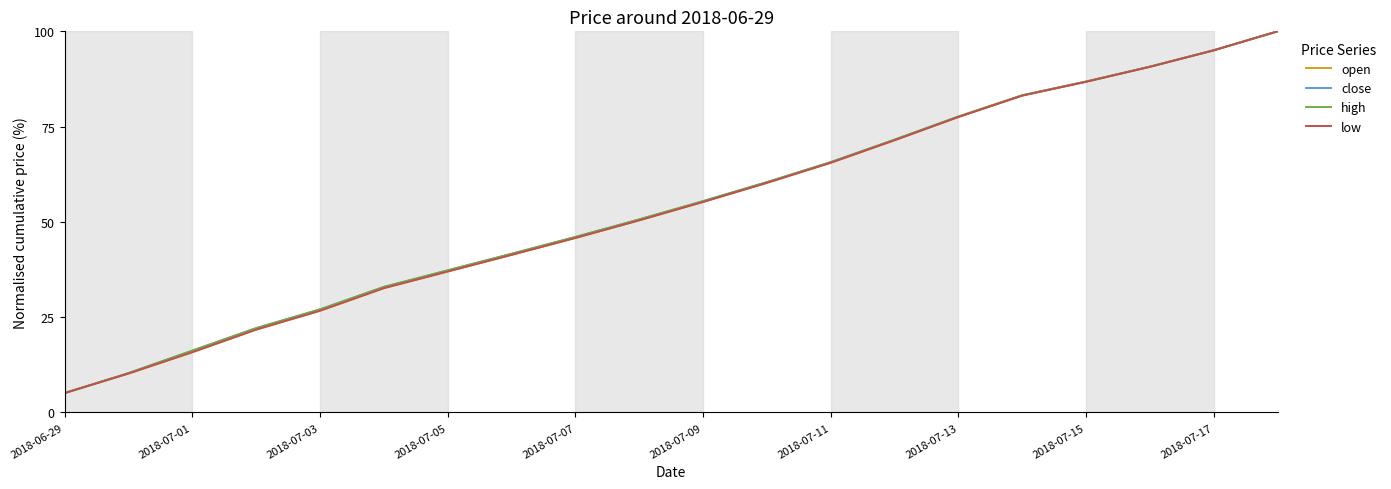

Is this an area chart (filled region under the line)?

No